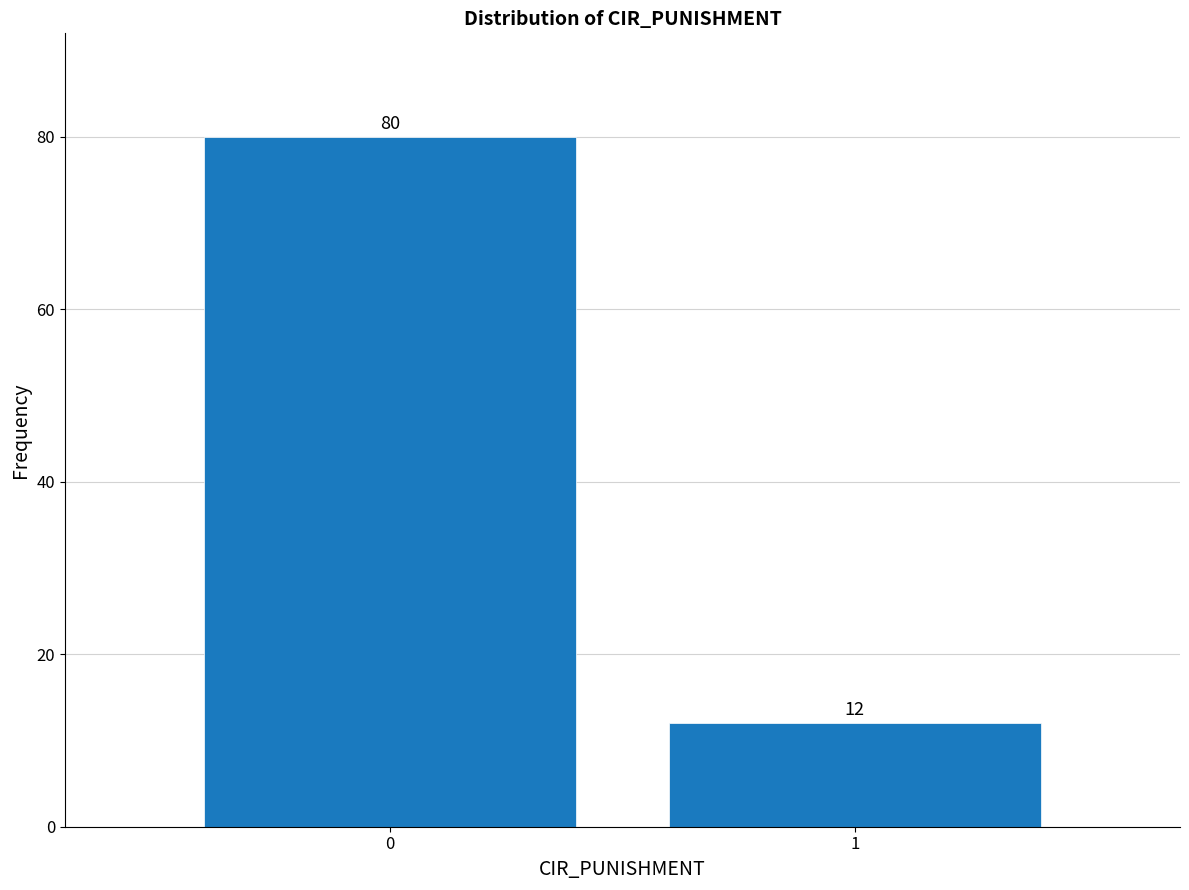

Reading right to left, list all the values displayed in this chart.

12	80